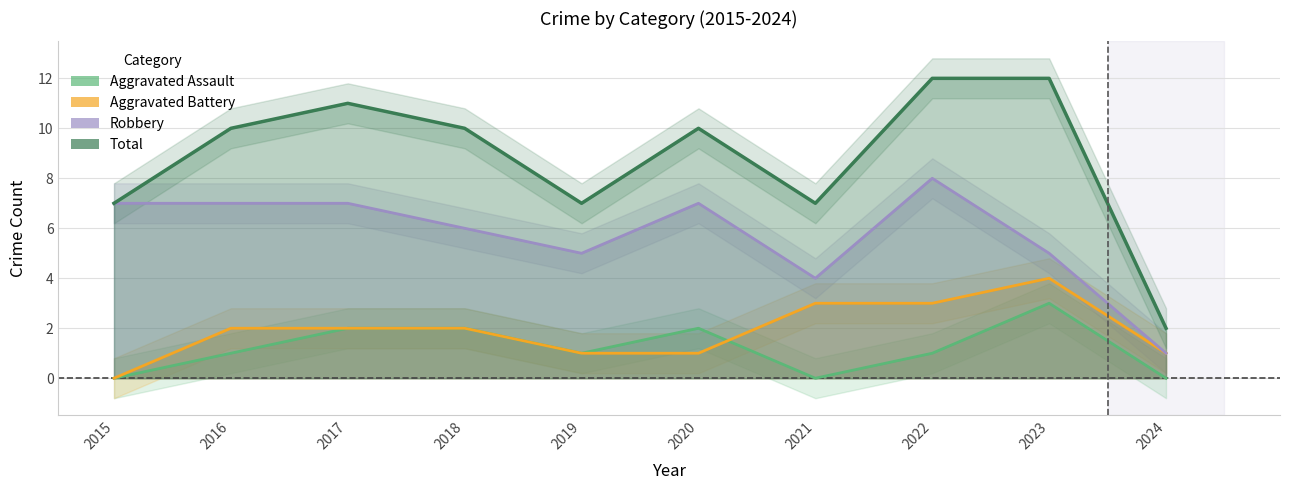

At which label does Robbery reach its peak?

2022